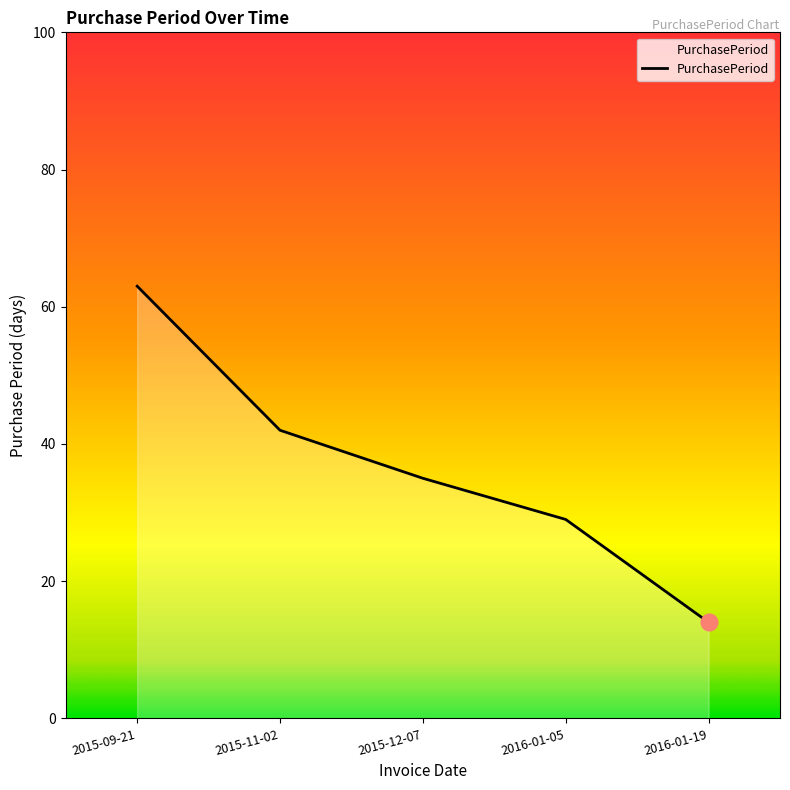

The chart shows a value of 35 at 2015-12-07. True or false?

True